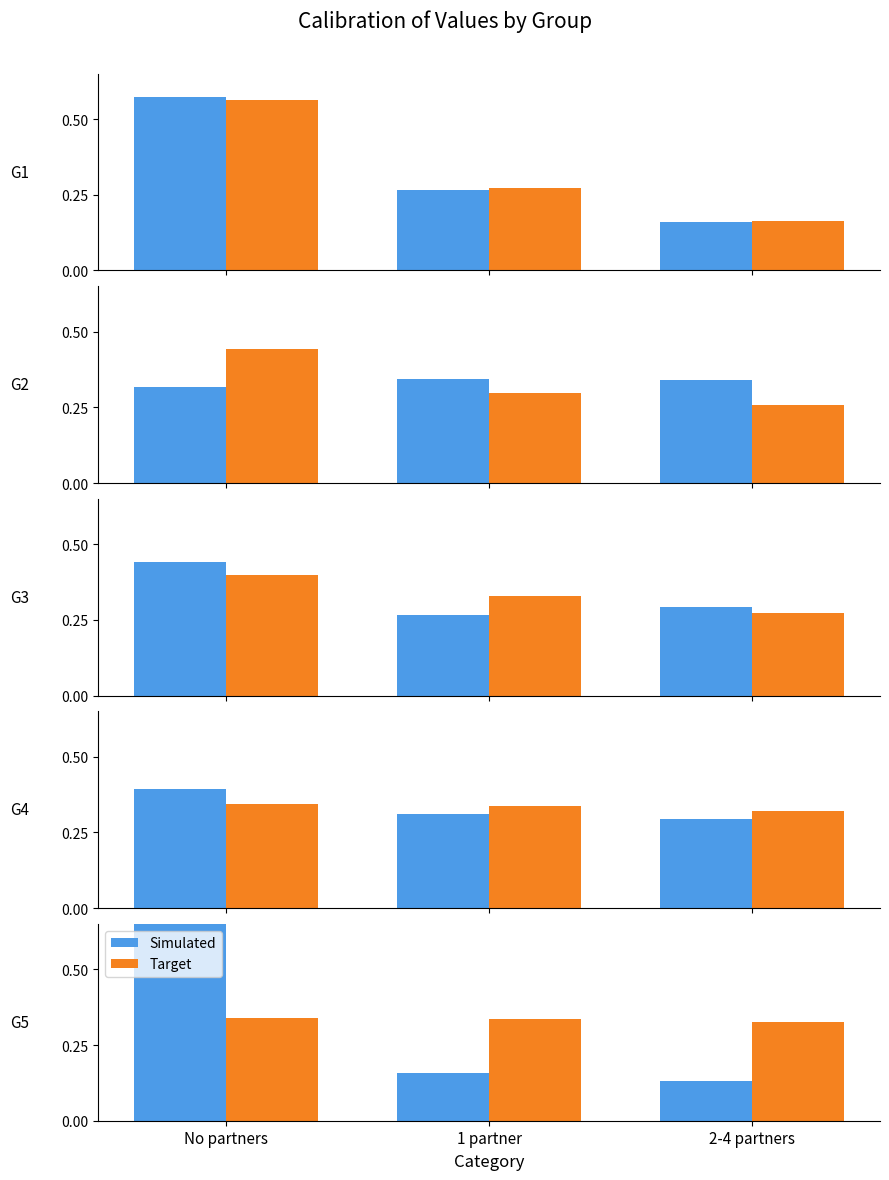

Rank the categories by Simulated value from lowest to highest.

2-4 partners, 1 partner, No partners